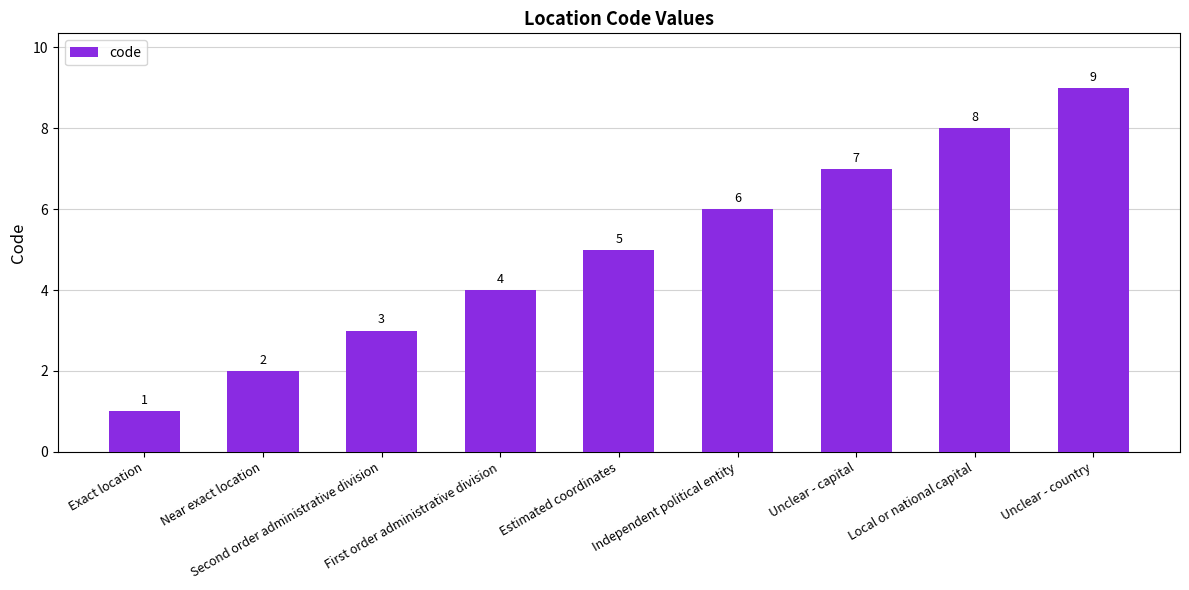

At which label is the value closest to 5?

Estimated coordinates